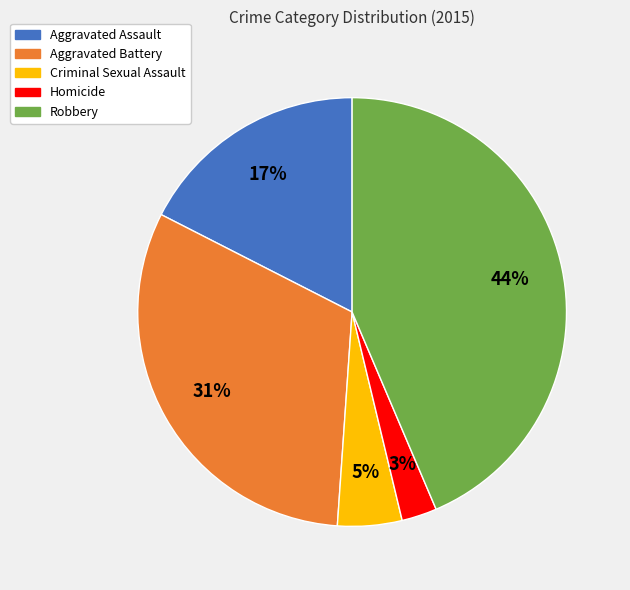

Which slice is the smallest?

Homicide